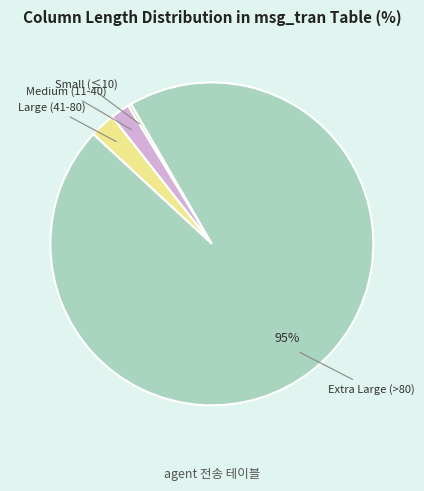

Does Medium (11-40) account for over 50% of the chart?

No